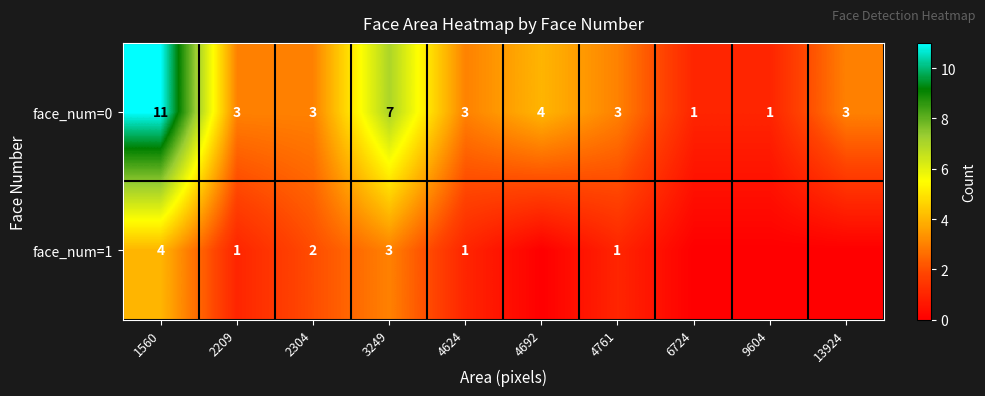

At 2209, list the series in order from smallest to largest.

face_num=1, face_num=0